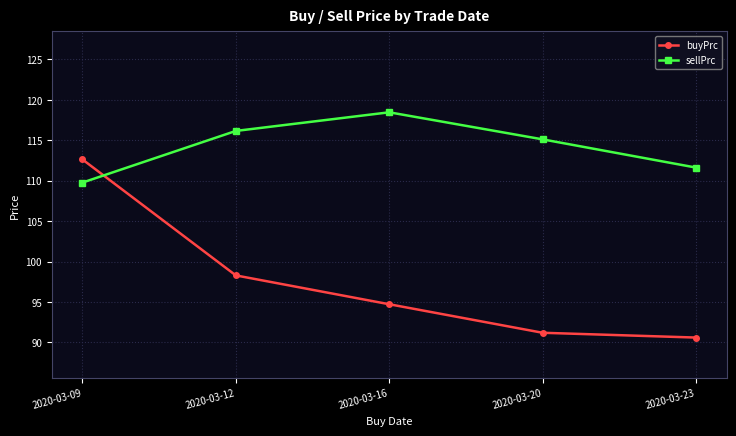

Which series has the widest spread of values?

buyPrc